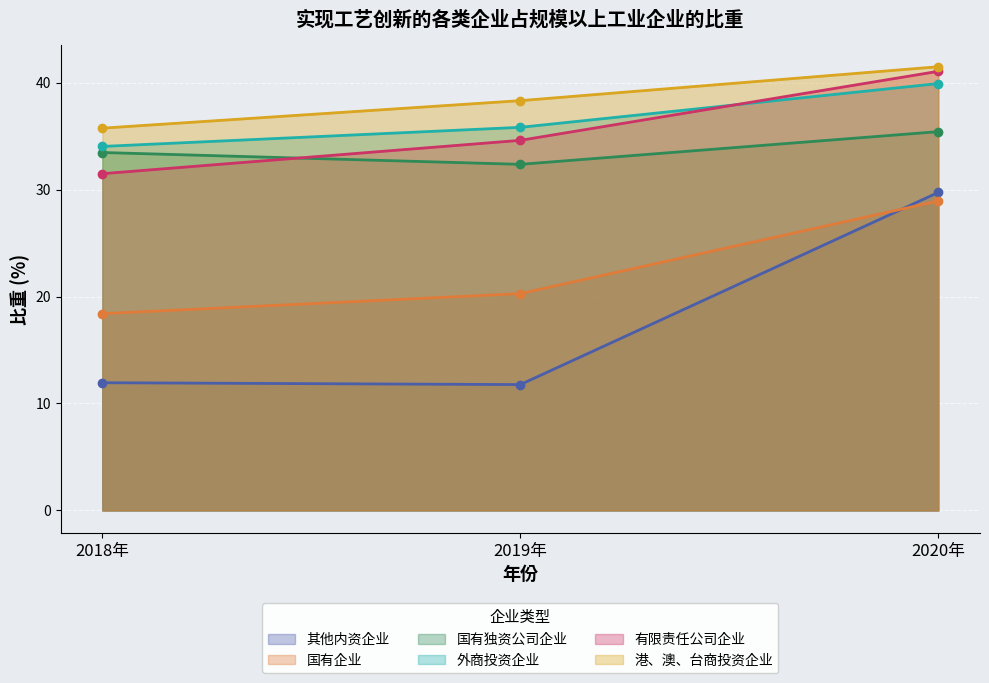

What position from the left is 2020年?

3